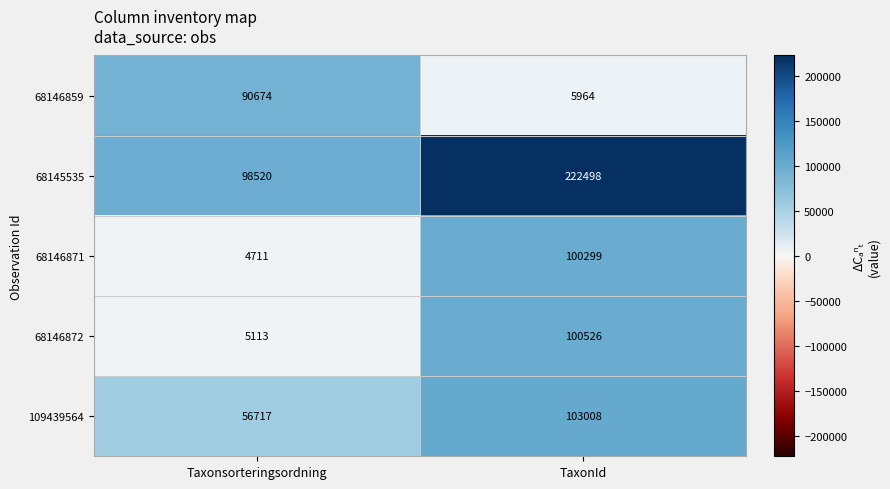

How many categories are shown in the chart?

2